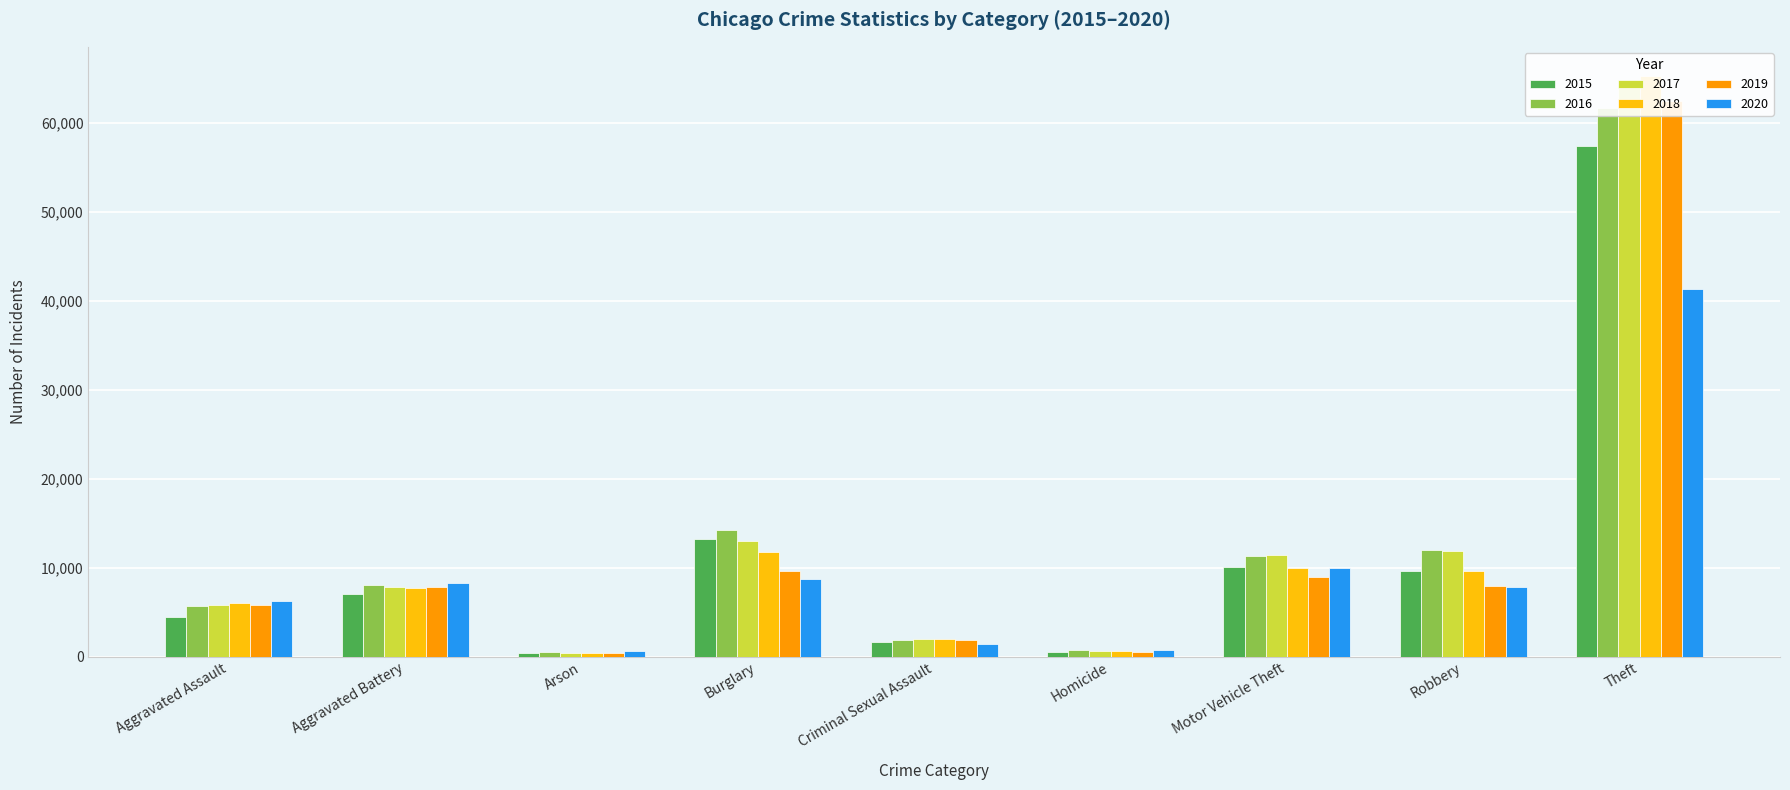

What is the sum of the 2018 values at Arson and Theft?

65660